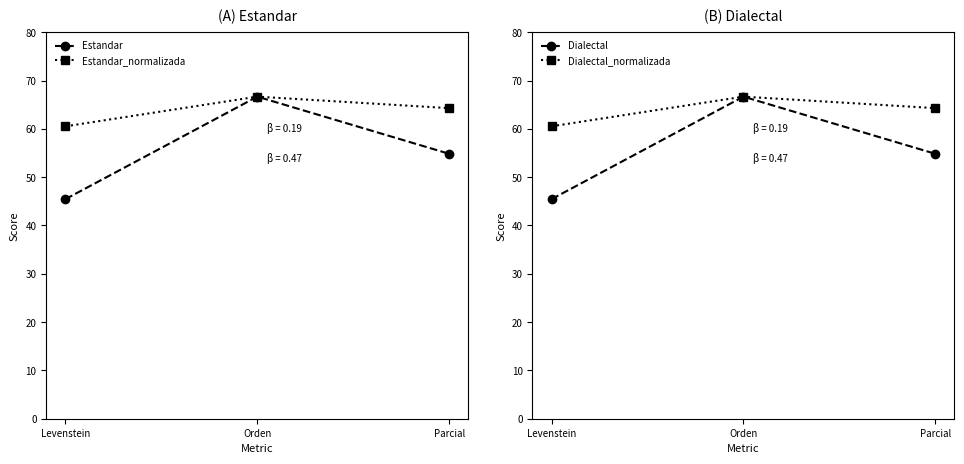

List the series in order of their peak value, highest first.

Estandar, Estandar_normalizada, Dialectal, Dialectal_normalizada